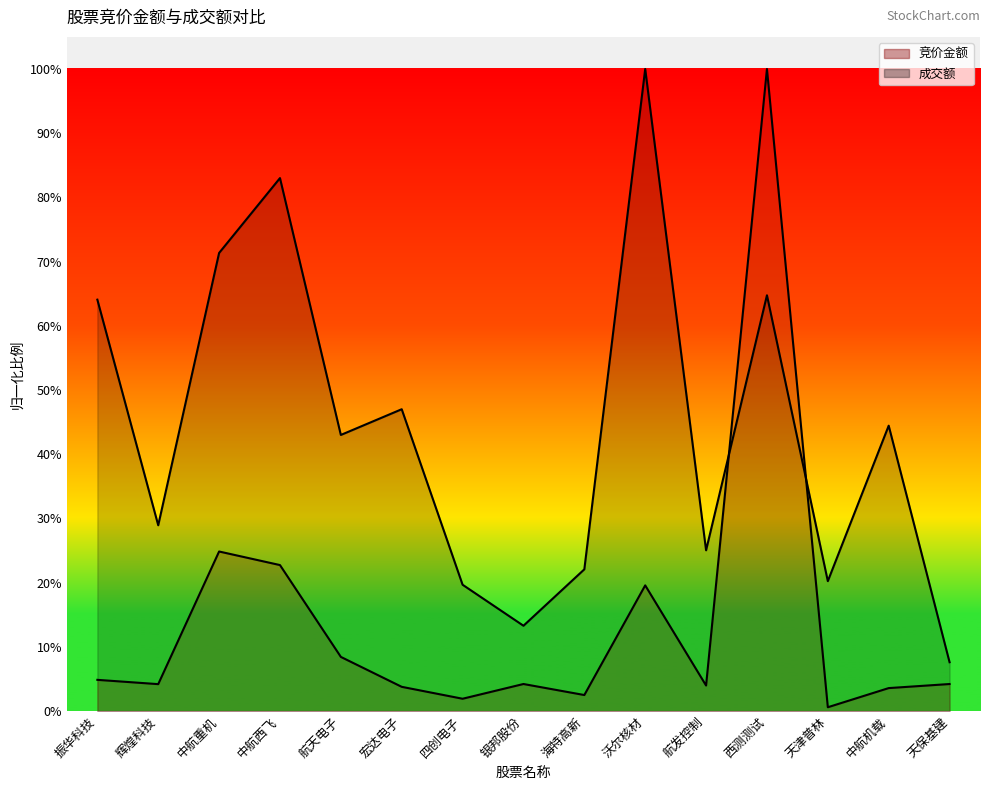

How many values in the 竞价金额 series exceed 4?

9